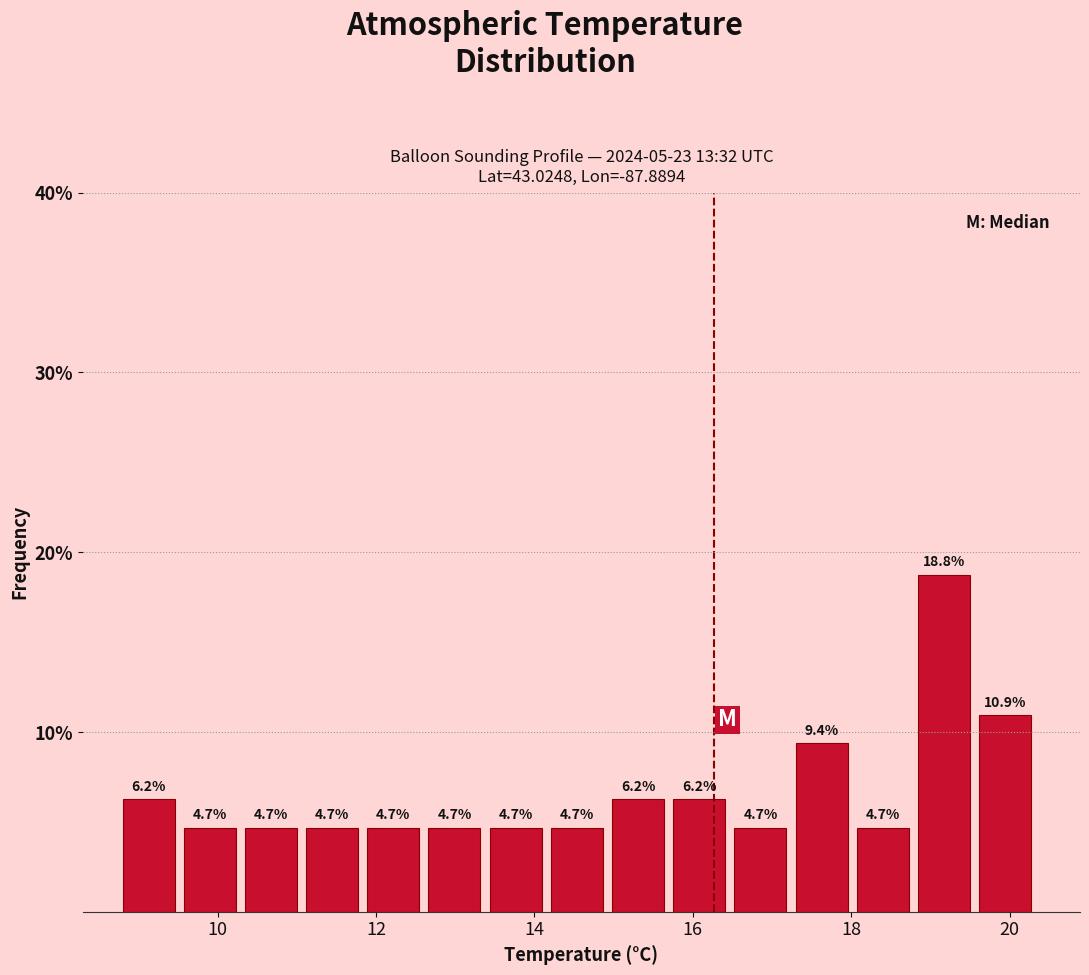

Around what value on the x-axis is the tallest bar? Give the approximate position of its centre, as read against the axis.

19.2